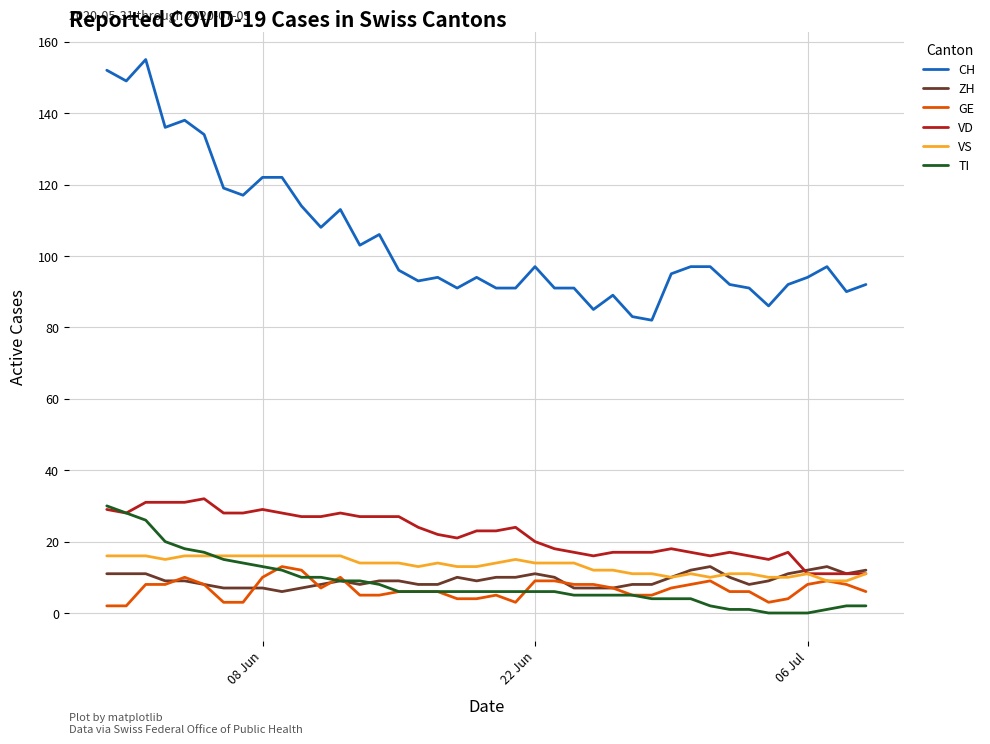

Which series has the largest range (max minus min)?

CH